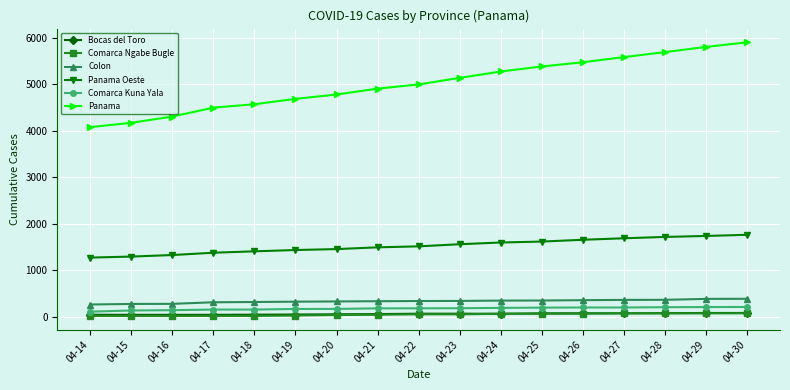

Which series has the largest range (max minus min)?

Panama